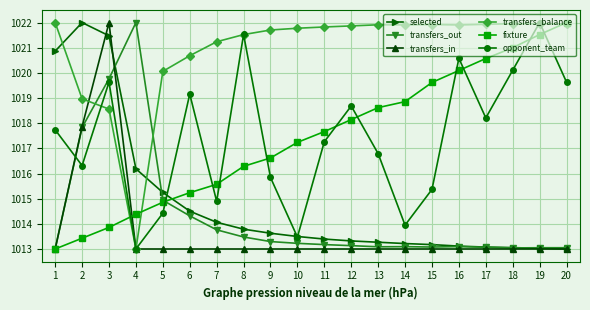

True or false: transfers_in has a value of 1587.2 at 1.

False